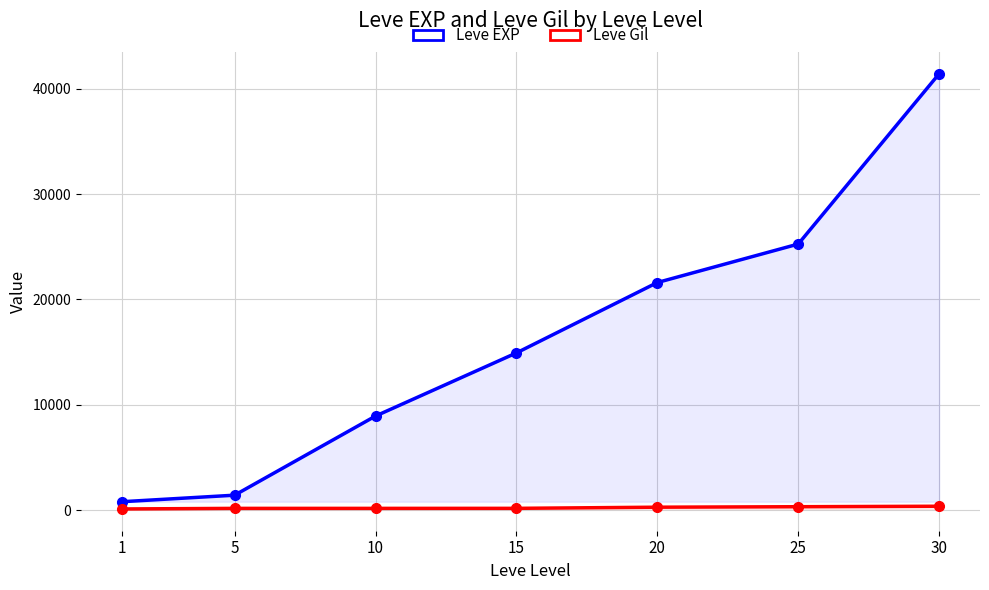

At which category is the sum across all series the highest?

30